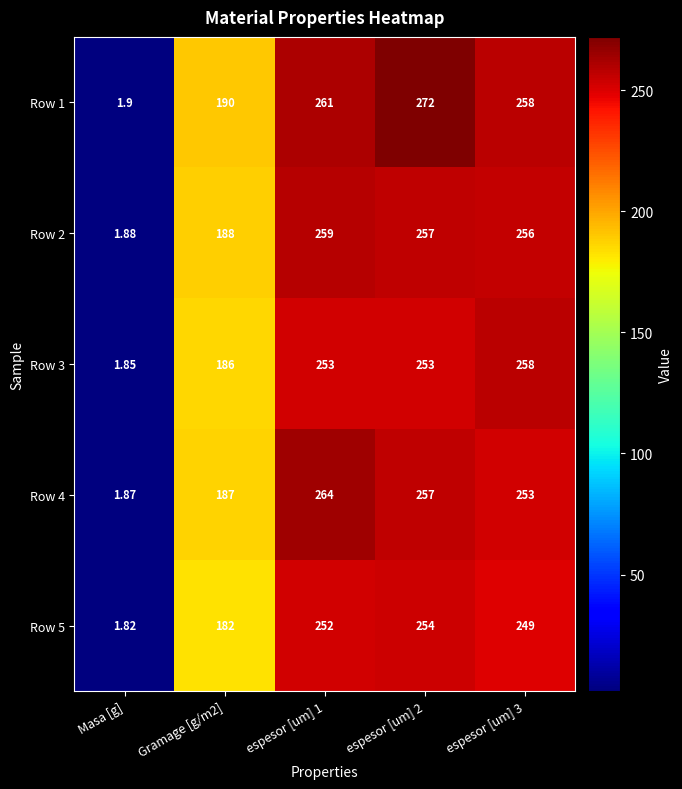

Which category has the lowest value in the Row 4 series?

Masa [g]